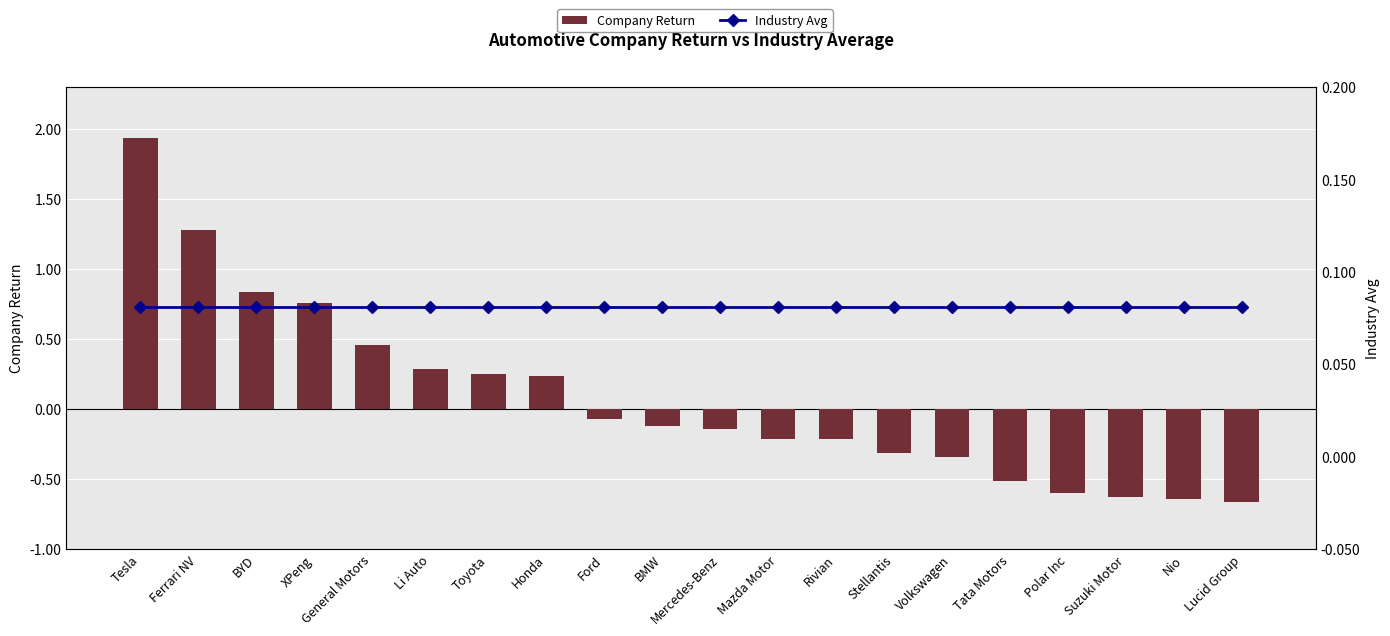

Rank the series by their average value, from lowest to highest.

Company Return, Industry Avg